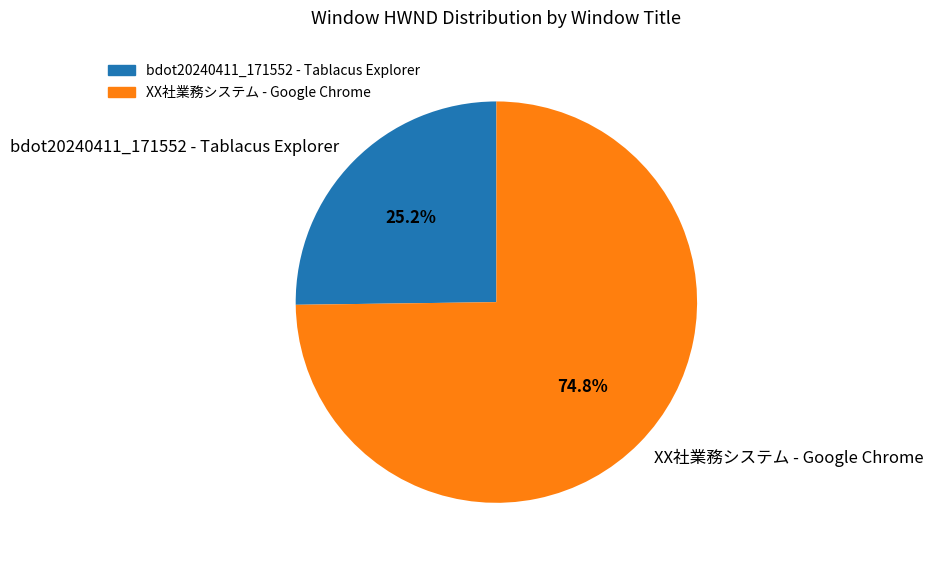

To the nearest percent, what portion does XX社業務システム - Google Chrome represent?

75%